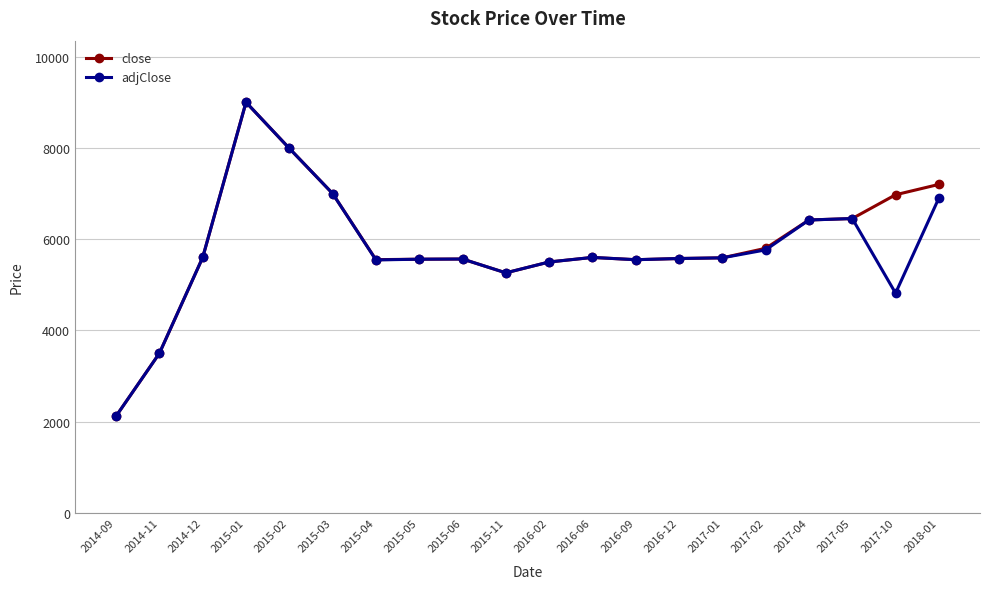

What is the value of the close point at the 7th from the left?

5551